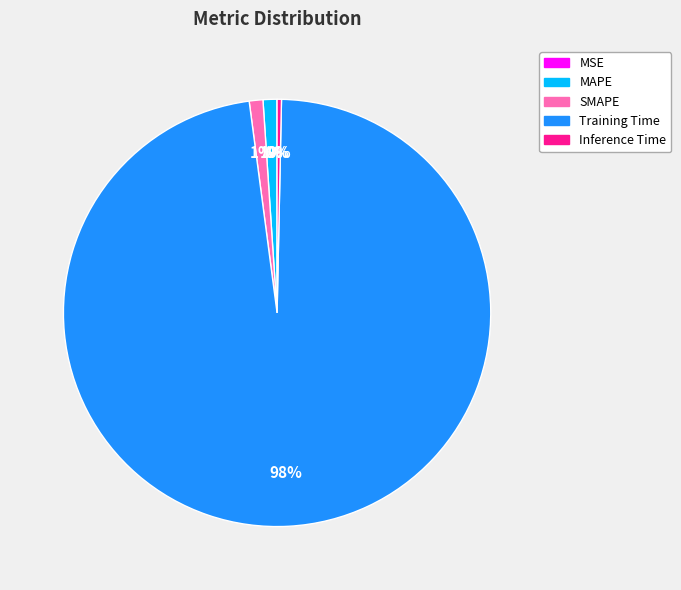

Combined, do Training Time and MAPE account for over 50%?

Yes